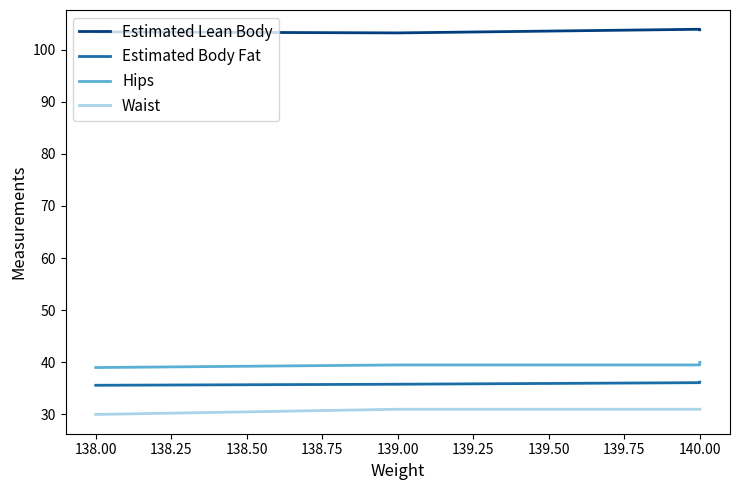

What is the sum of all Hips values?

197.0